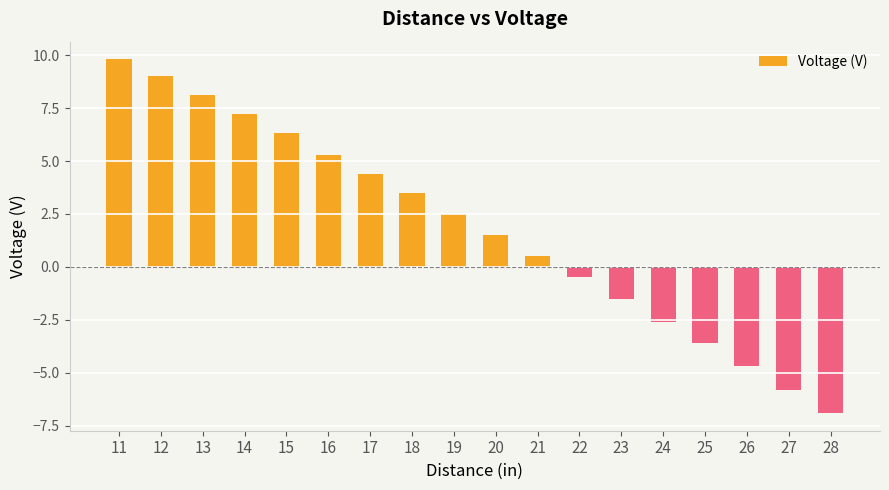

What is the average value?

1.8